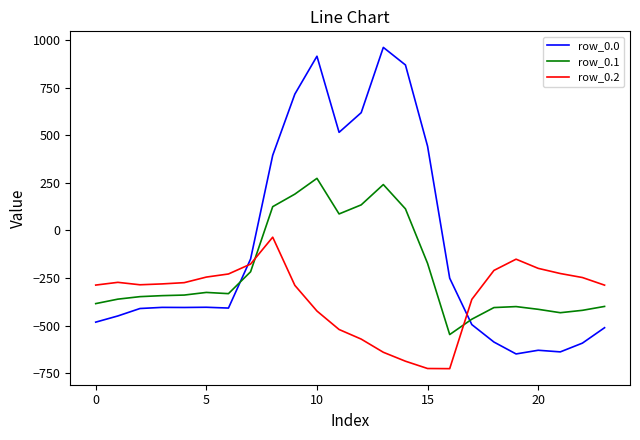

How many intersections are there between row_0.2 and row_0.0?

2